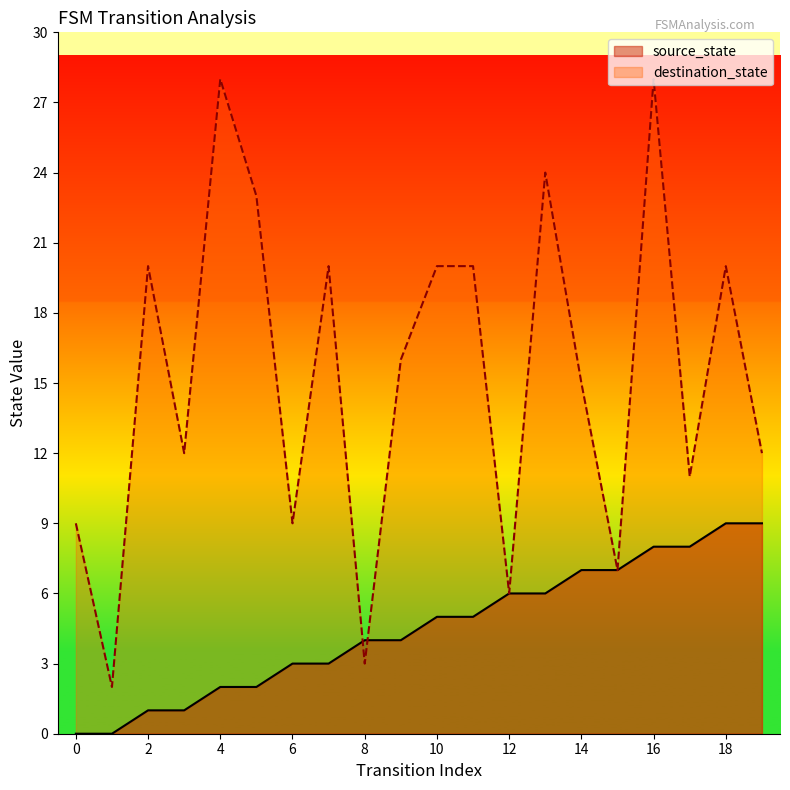

Reading left to right, list all the values displayed in this chart.

source_state: 0	0	1	1	2	2	3	3	4	4	5	5	6	6	7	7	8	8	9	9
destination_state: 9	2	20	12	28	23	9	20	3	16	20	20	6	24	15	7	28	11	20	12